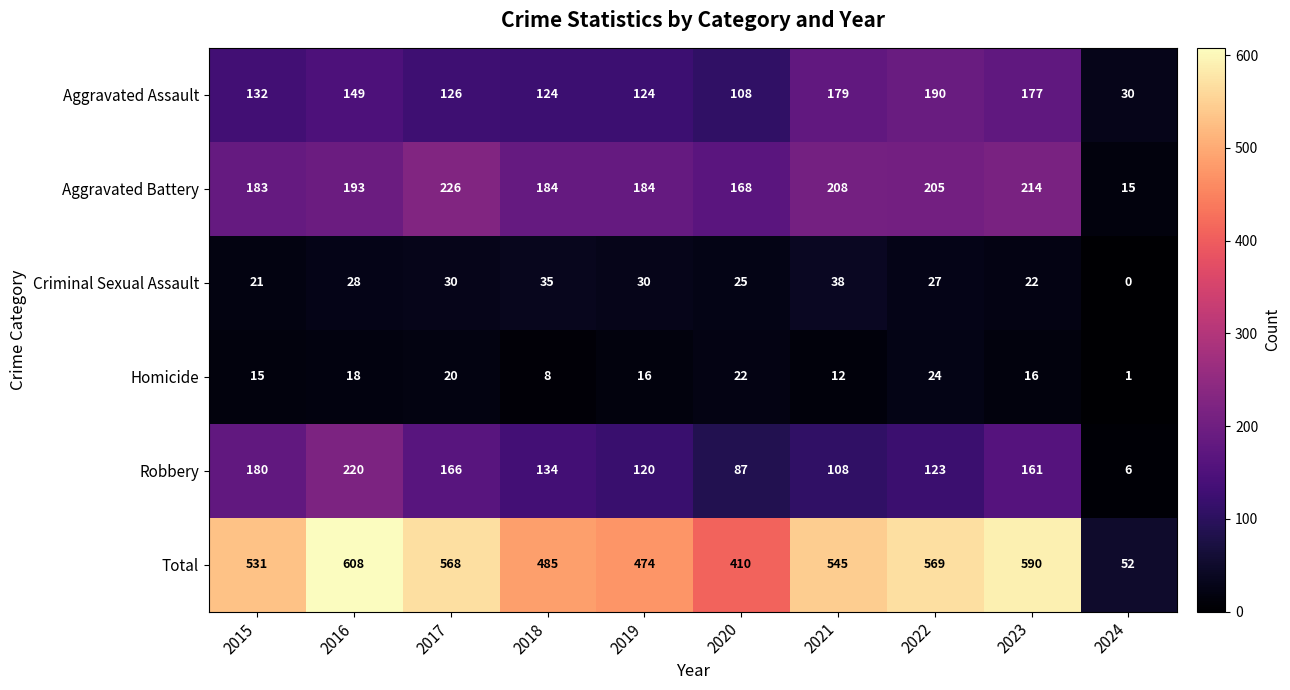

Which category has the lowest value across all series?

2024